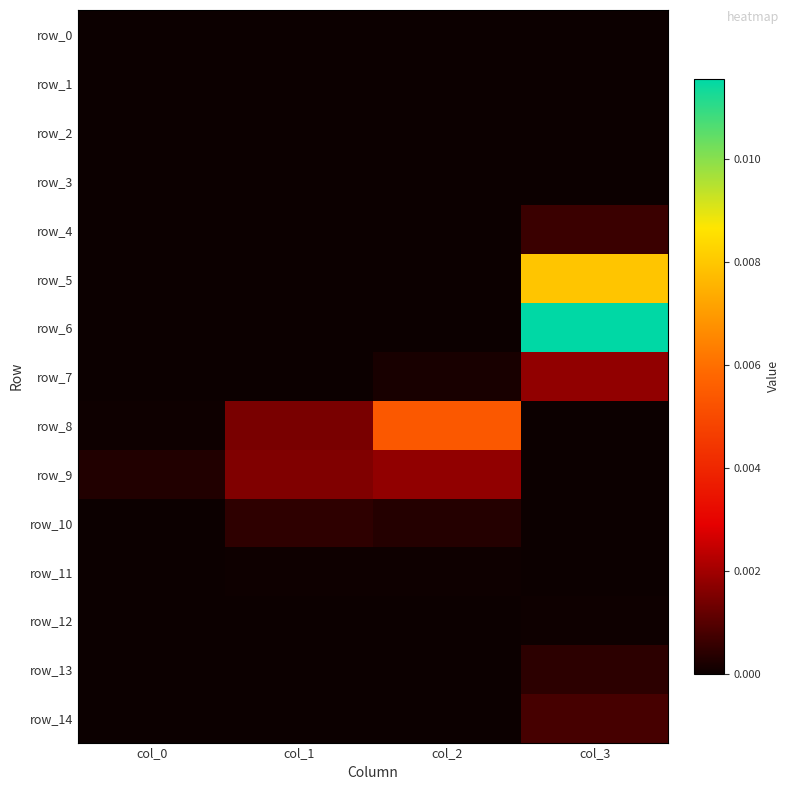

Which label corresponds to the smallest value in the chart?

col_0